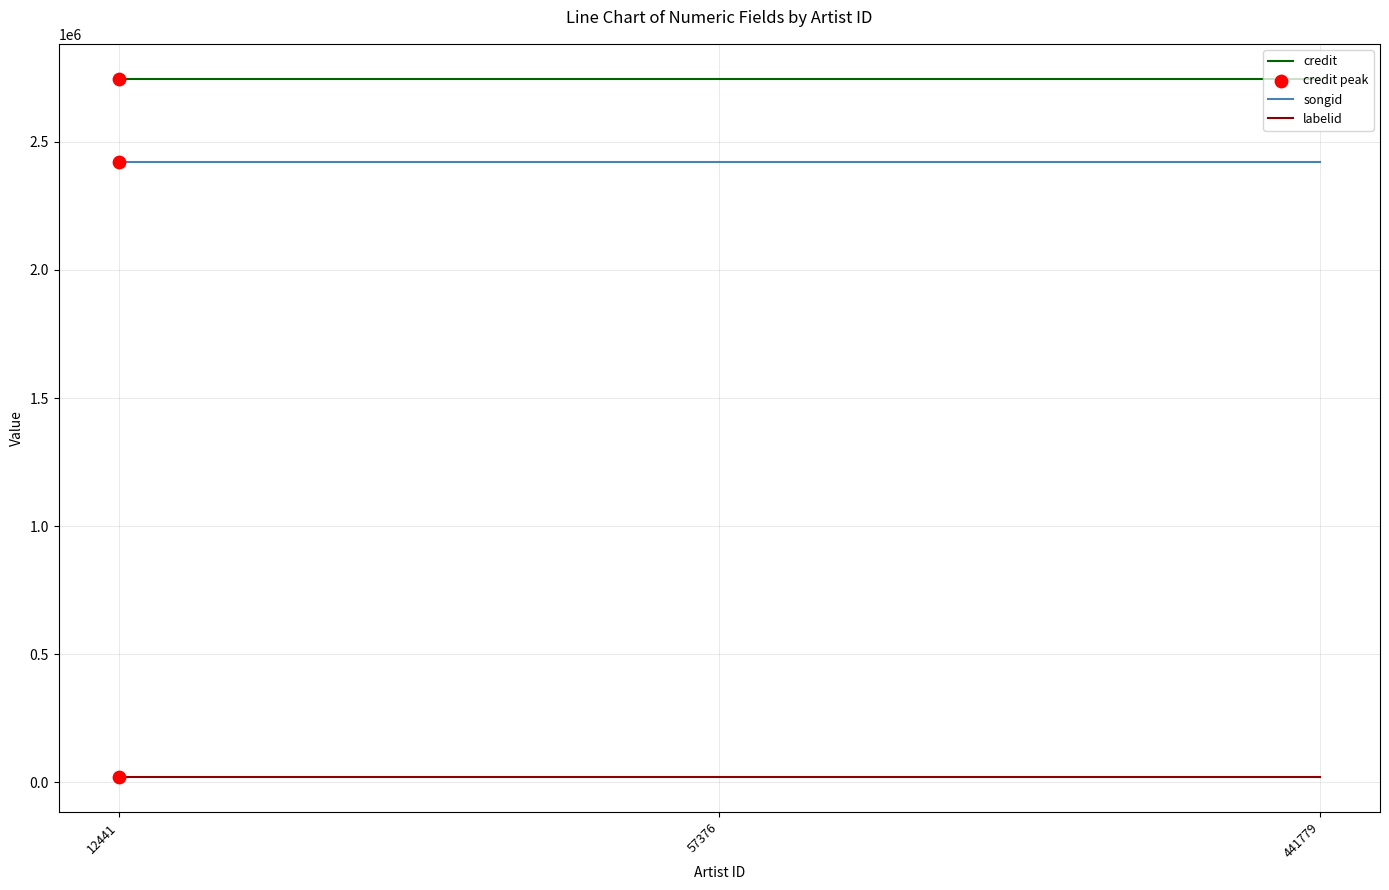

Which series has the largest total across all categories?

credit